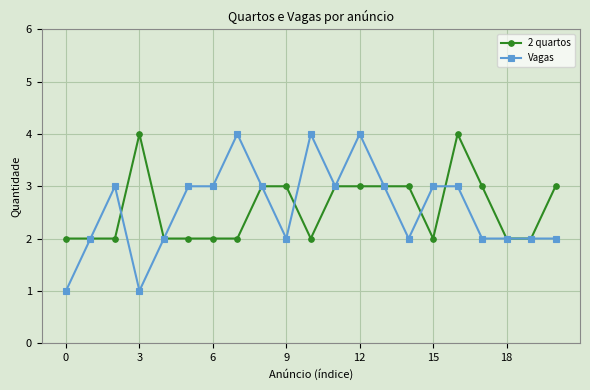

True or false: Vagas has more than 2 points higher than both neighbors.

True